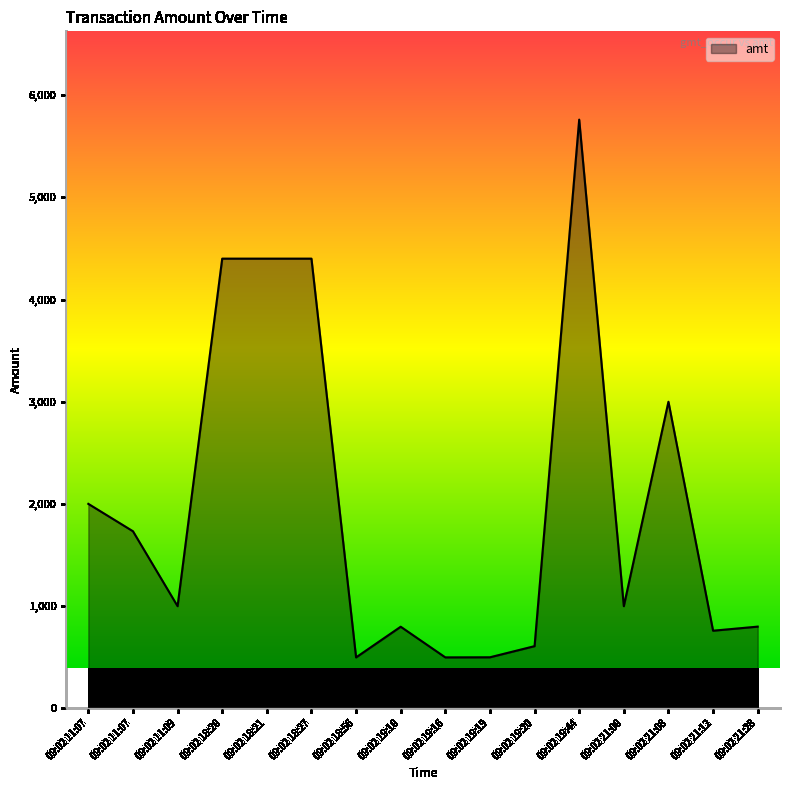

What is the approximate value at 09:02 19:19, to the nearest 100?

500